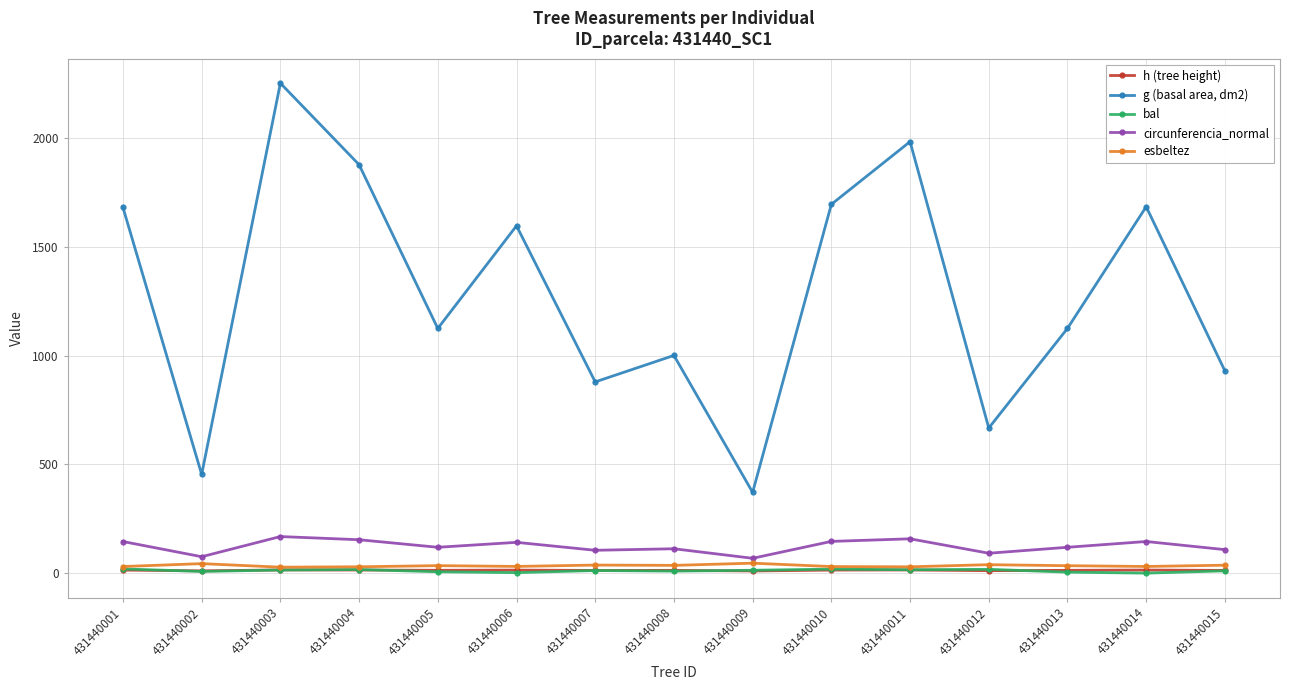

Which series has the largest total across all categories?

g (basal area, dm2)